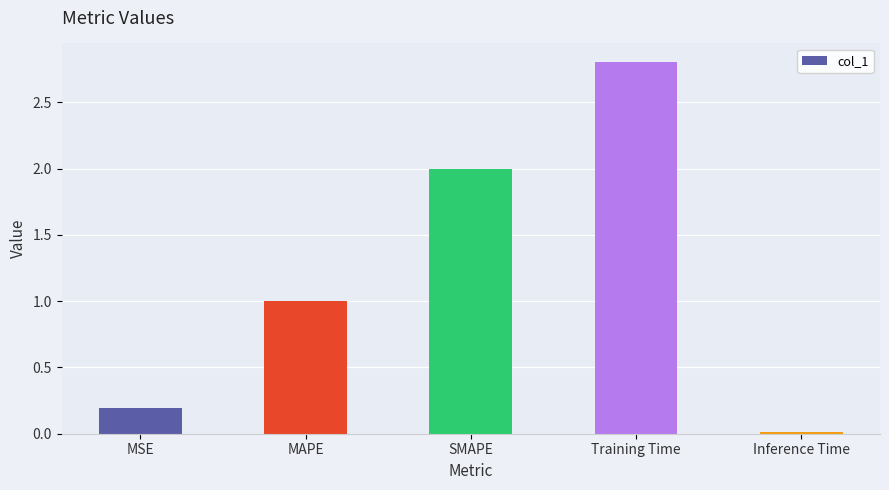

What position from the left is MAPE?

2